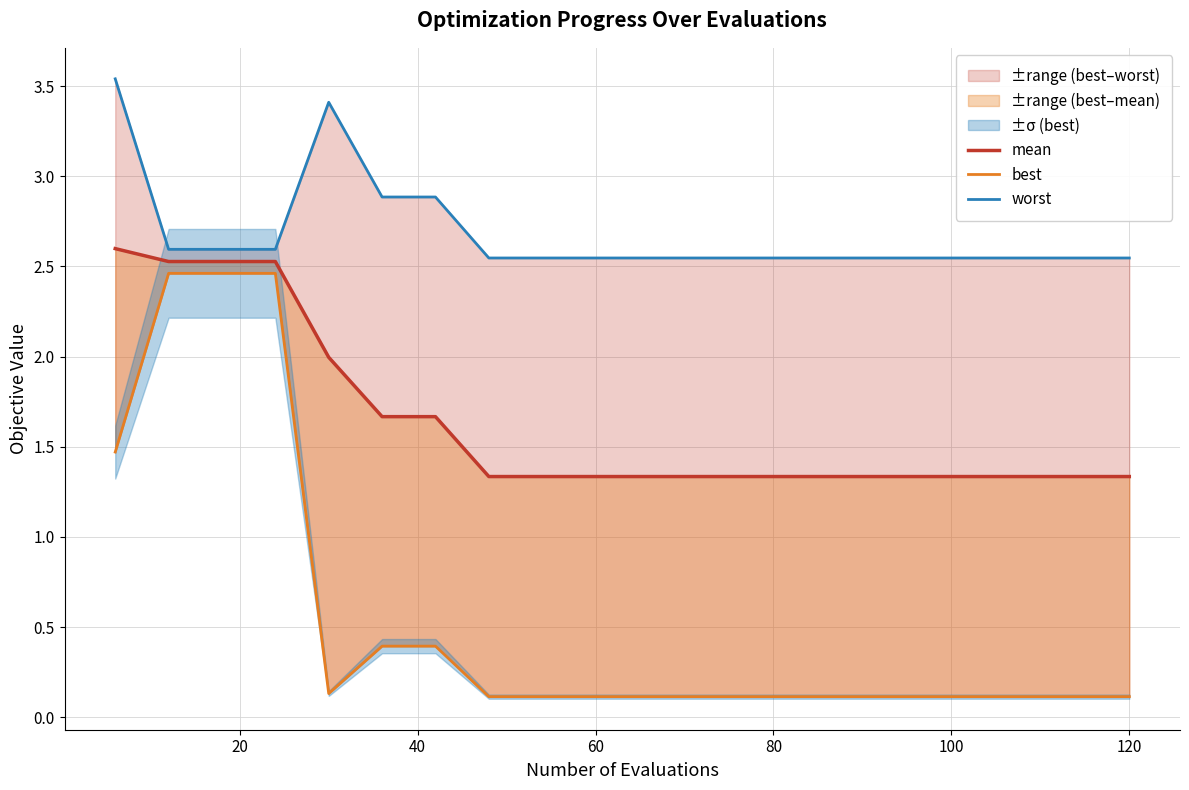

How many lines are shown in the chart?

3